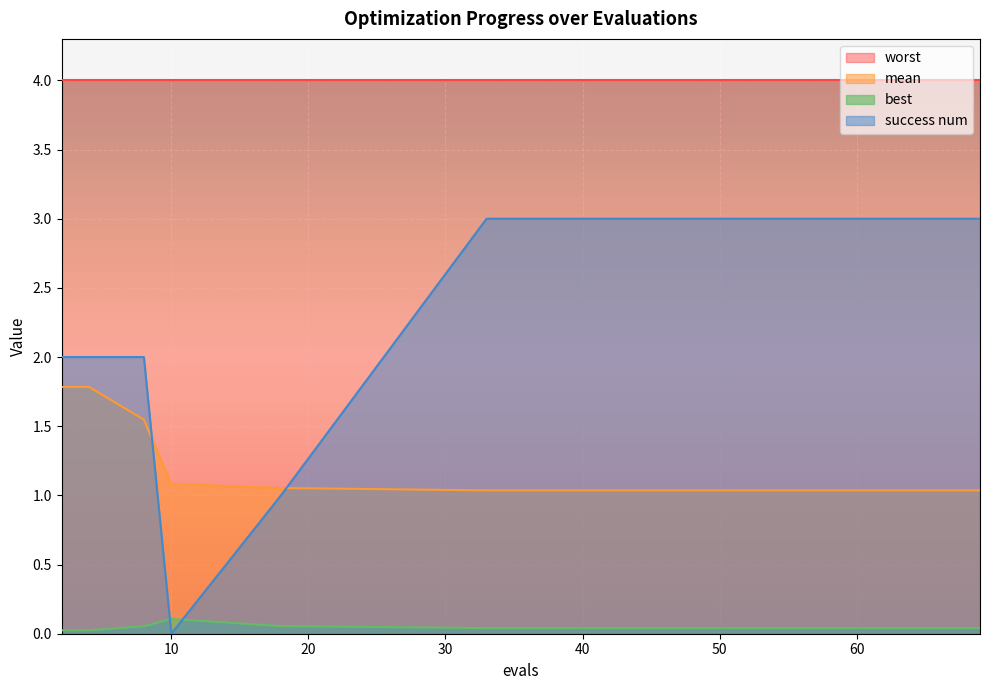

What is the value of the success num point at the 15th from the left?

3.0